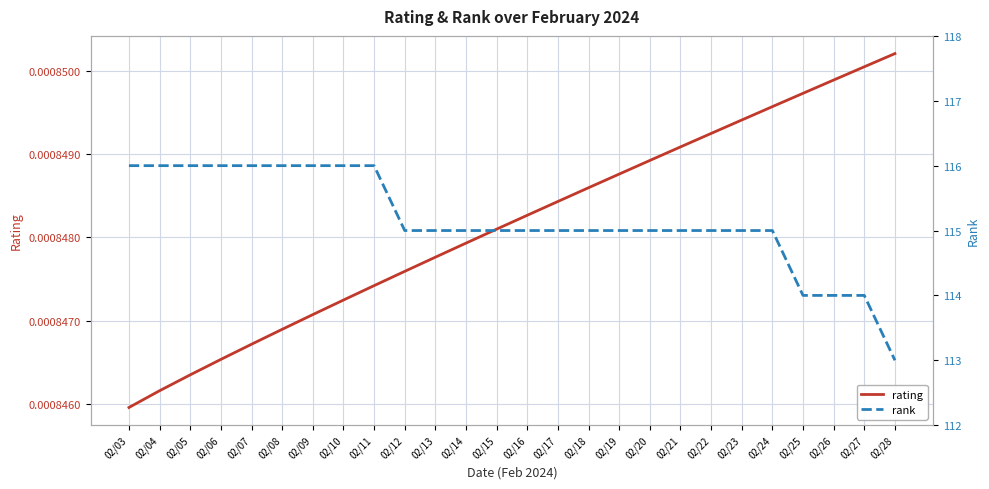

Does the chart display data point markers on the line(s)?

No